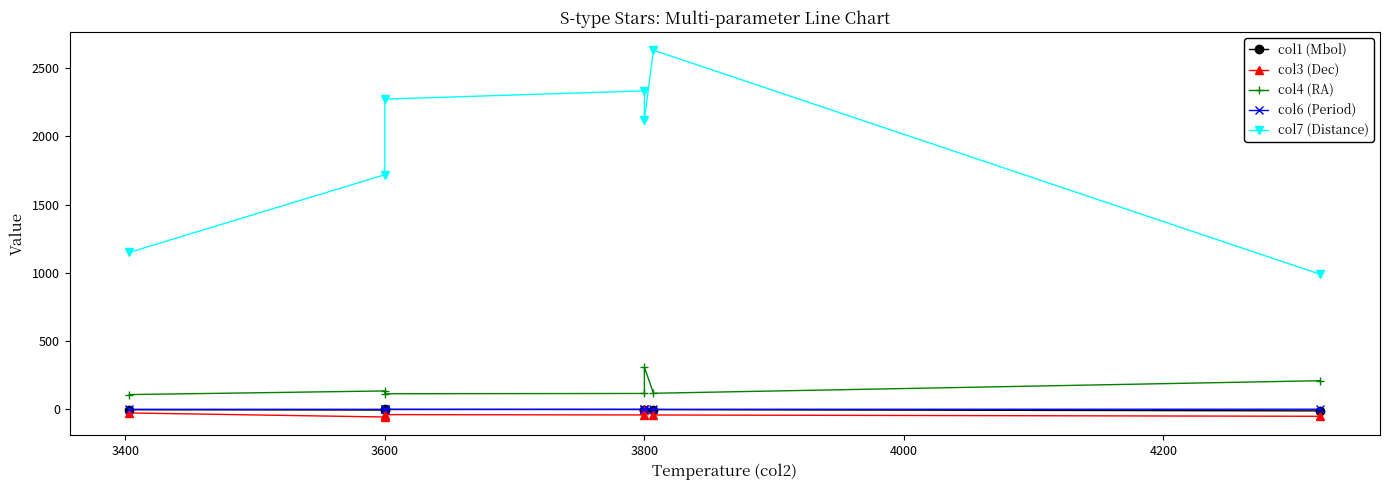

What is the sum of all col1 (Mbol) values?

-26.7